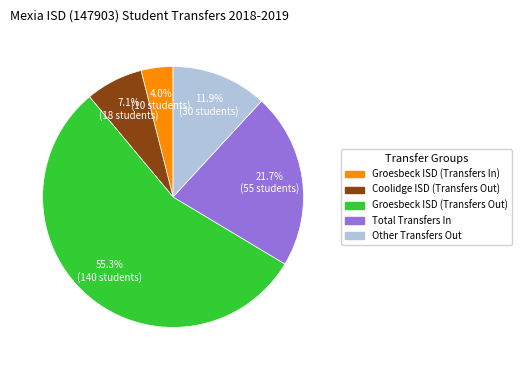

To the nearest percent, what is the combined percentage of Coolidge ISD (Transfers Out) and Total Transfers In?

29%